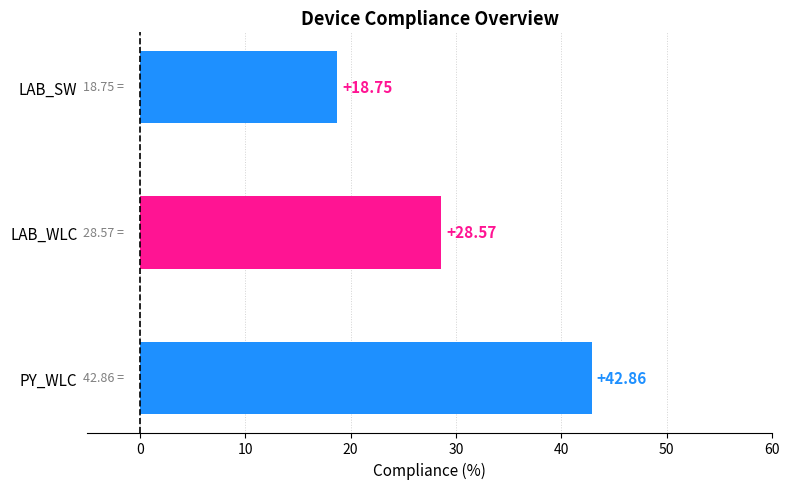

Where is the data nearest to the value 30?

LAB_WLC